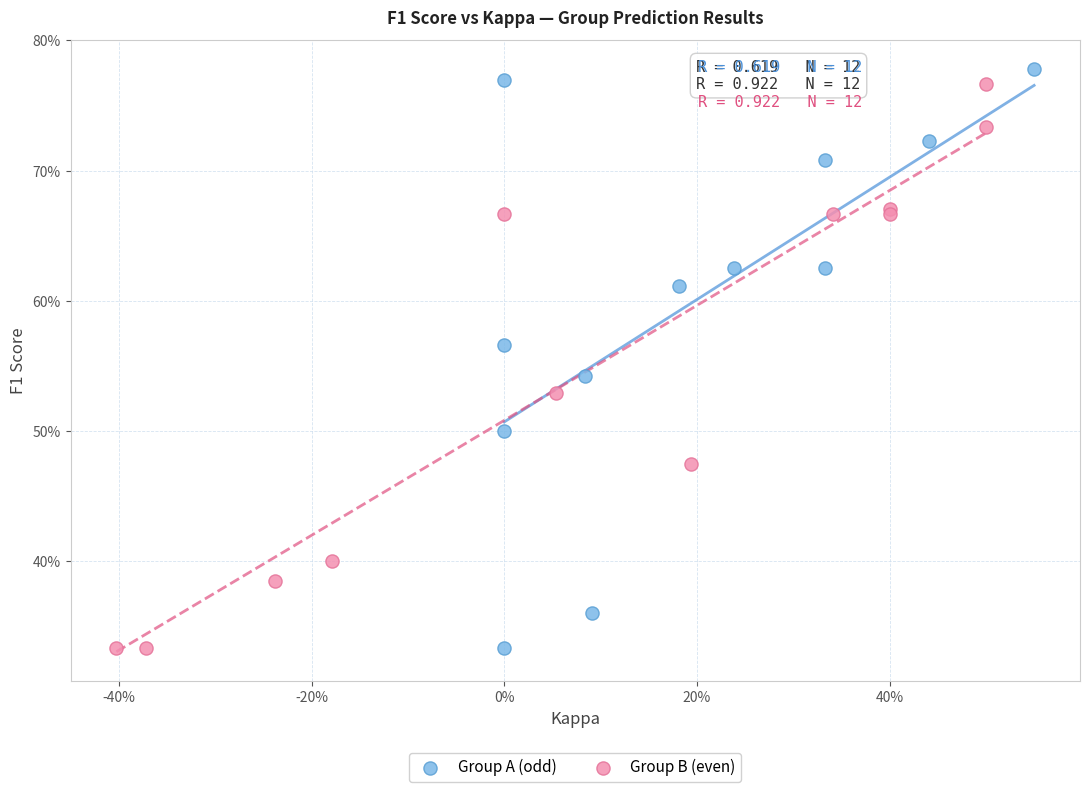

Which series has the largest Y range (max minus min)?

Group A (odd)